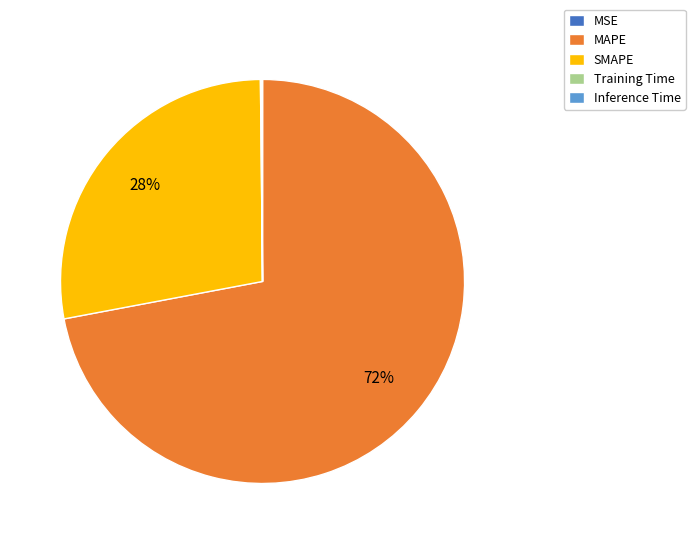

To the nearest percent, what is the average slice percentage?

20%